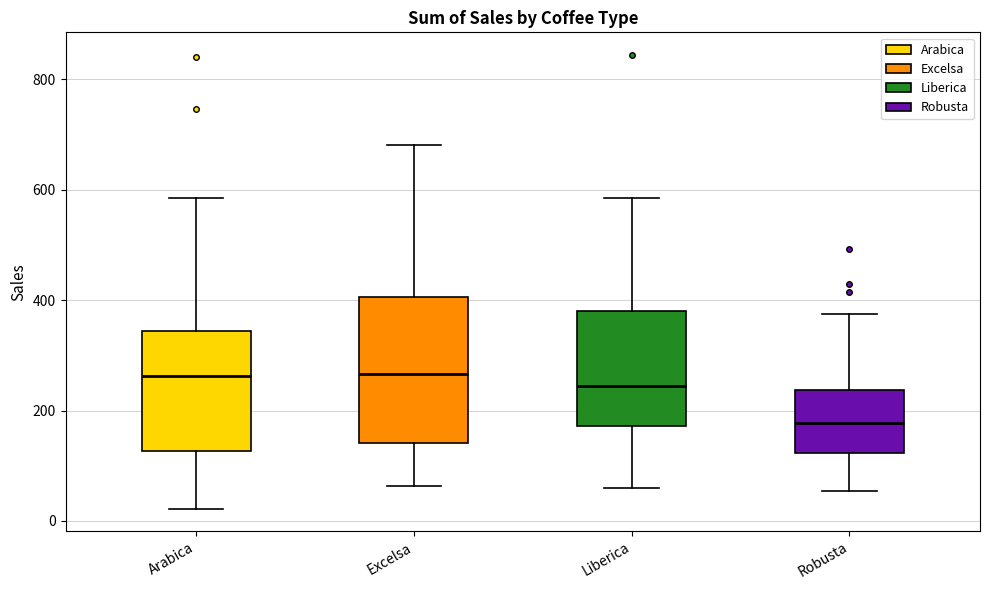

Reading left to right, transcribe this box plot: for each box, give where its median line is, the range the box spans, and where its two whiskers end, as read against the y-axis. The values are not printed on the chart, so give them approximately, as read against the axis.

Arabica: median 260, box 120 to 340, whiskers 20 to 580
Excelsa: median 260, box 140 to 400, whiskers 60 to 680
Liberica: median 240, box 180 to 380, whiskers 60 to 580
Robusta: median 180, box 120 to 240, whiskers 60 to 380